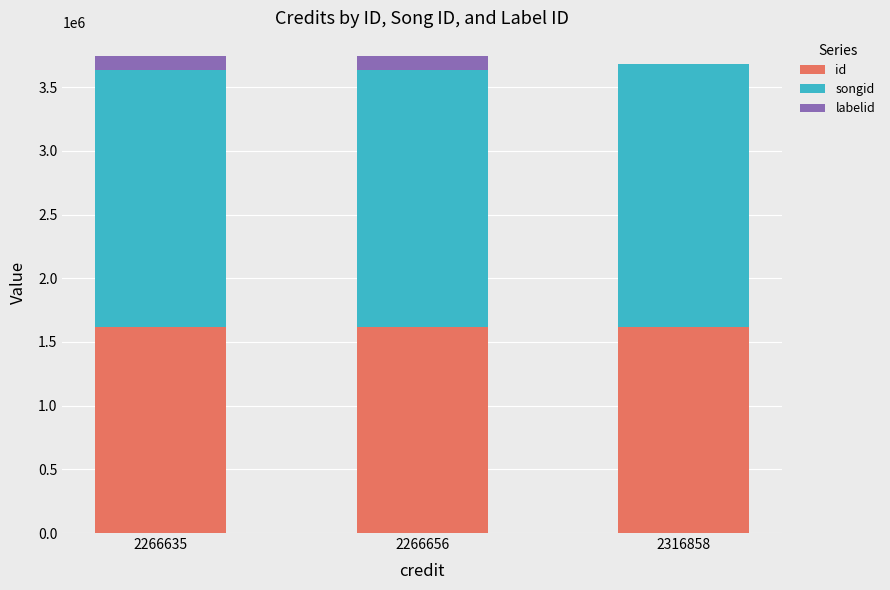

Read the id value at 2266635.

1613513